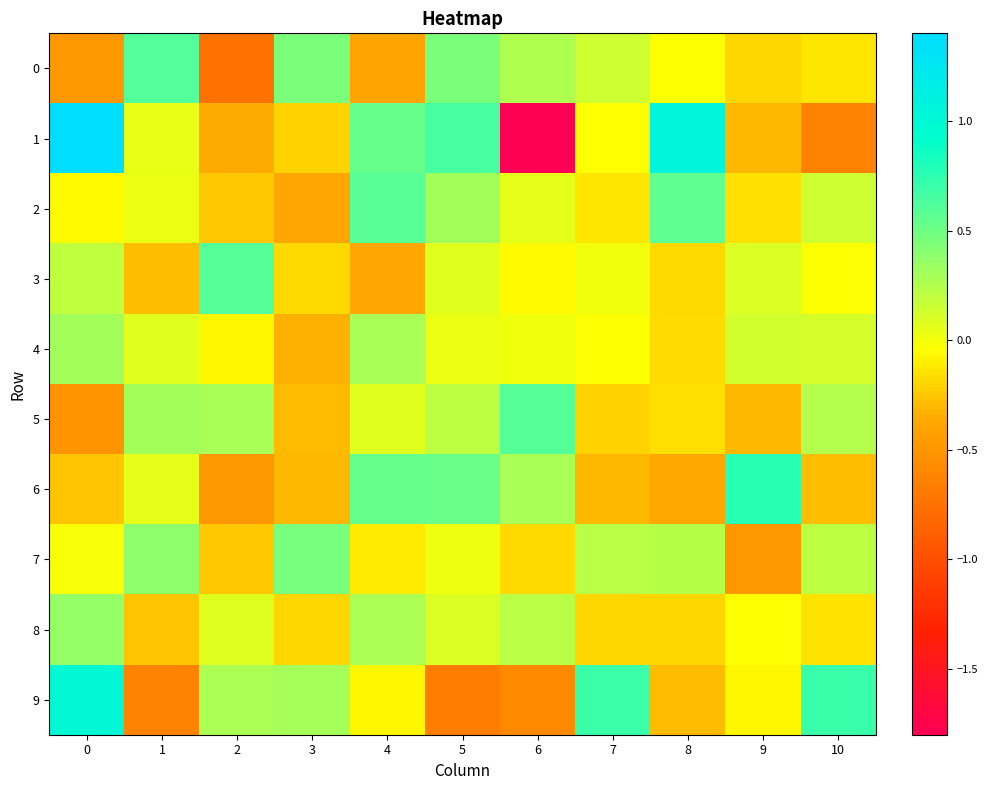

Which series has the largest range (max minus min)?

1